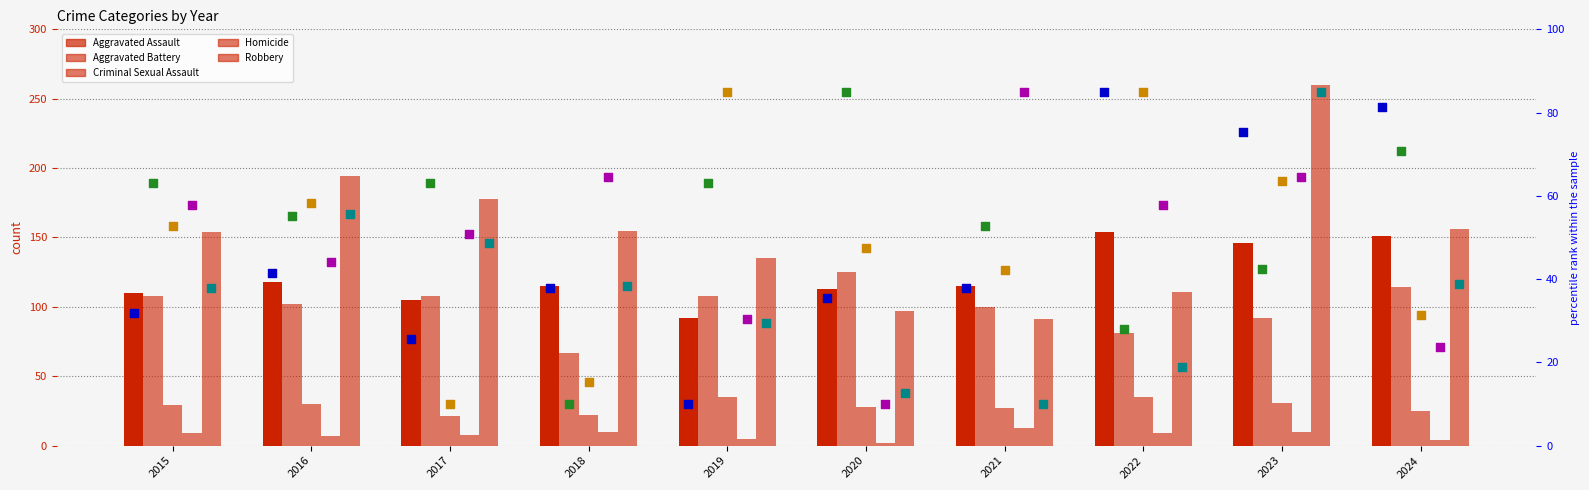

Which series reaches the minimum Y coordinate?

Homicide